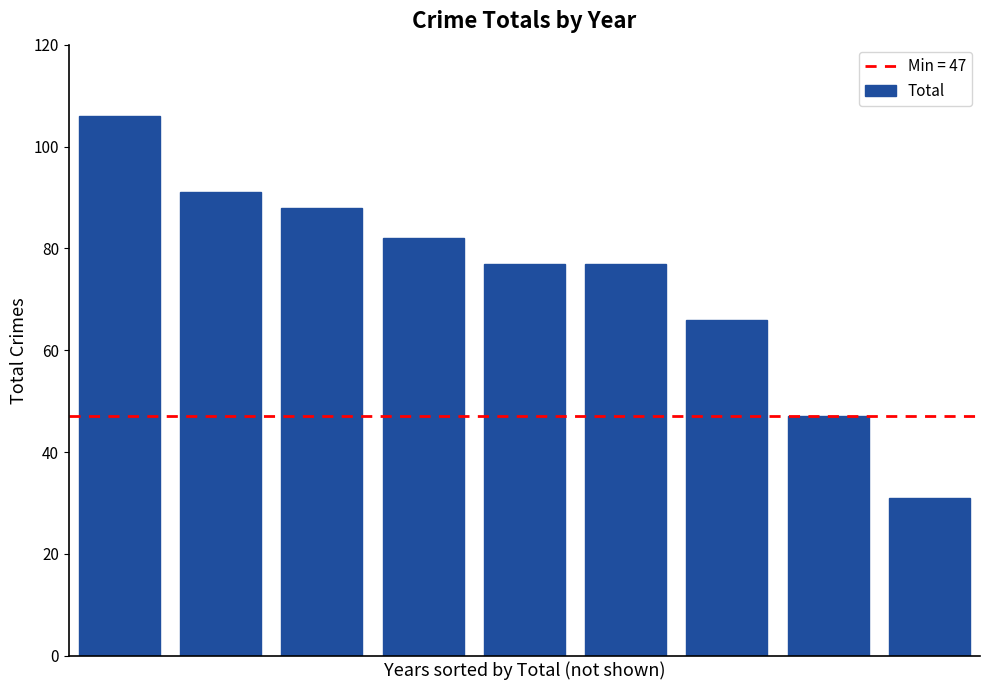

What is the difference between the maximum and minimum values?

75